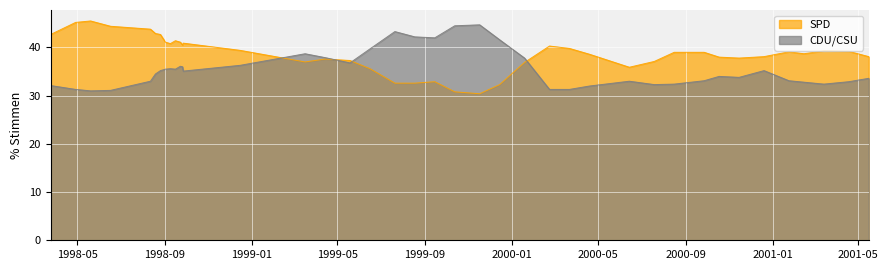

What is the smallest value displayed?

30.4